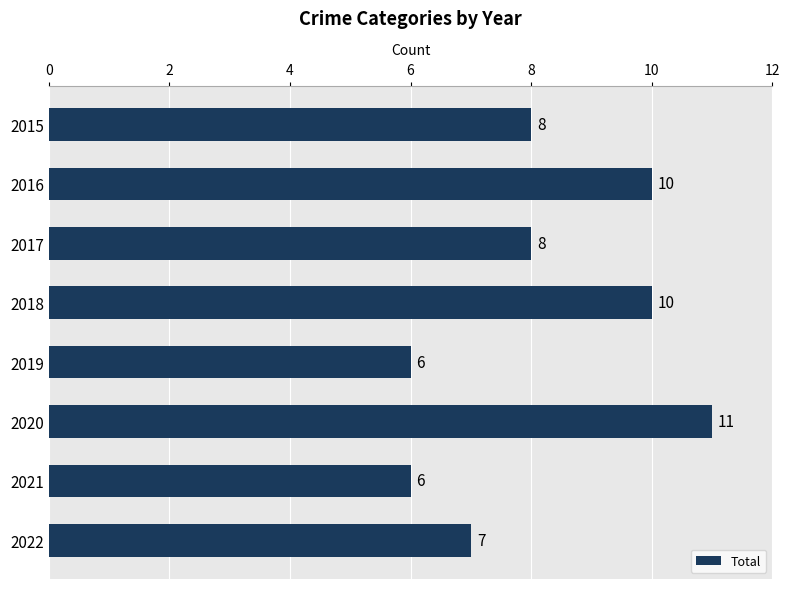

What is the difference between the maximum and minimum values?

5